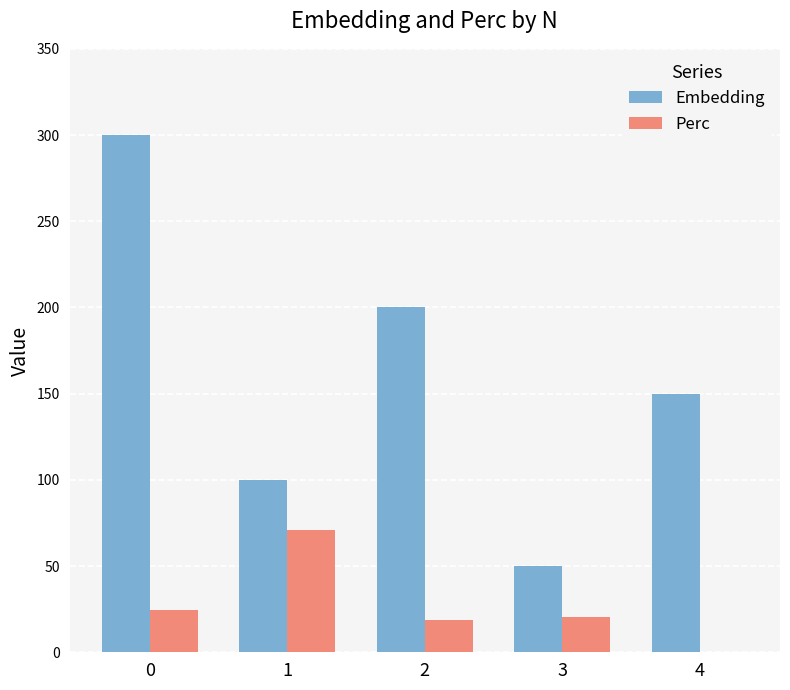

Which series changed the most between 2 and 3?

Embedding